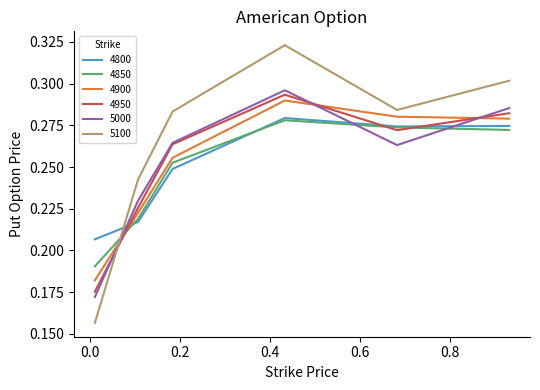

Which series has the widest spread of values?

5100